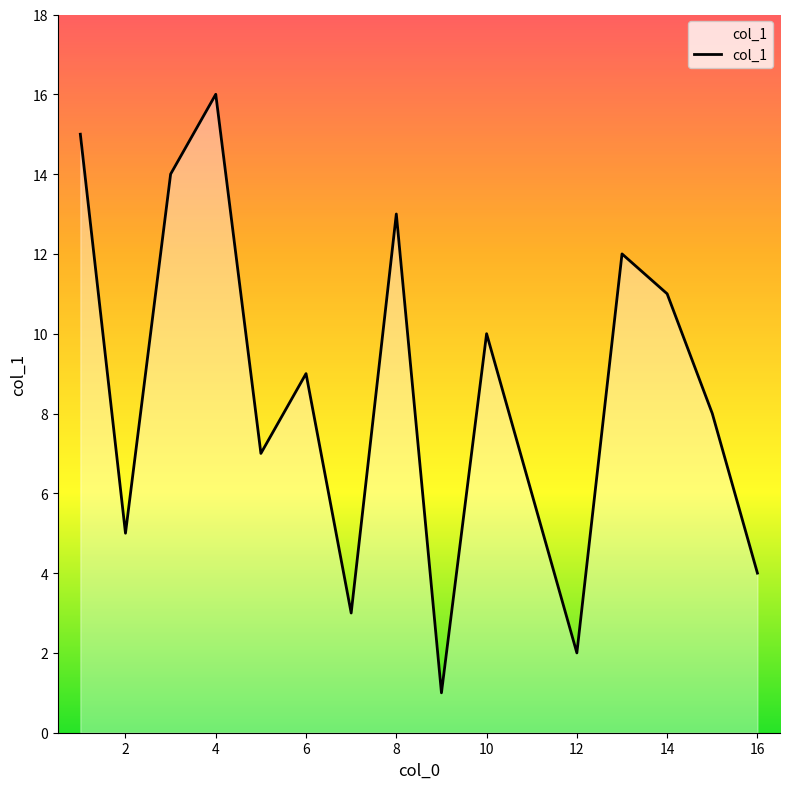

What is the maximum value shown in the chart?

16